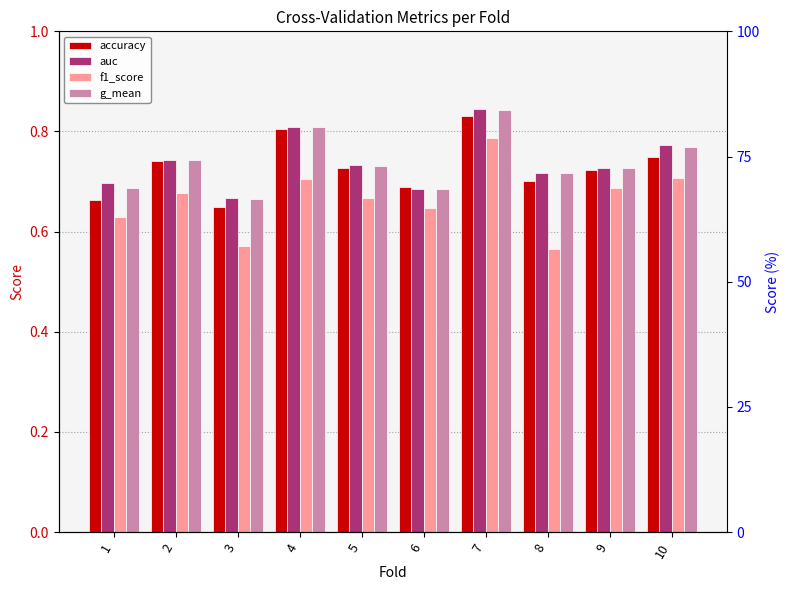

What is the maximum value shown in the chart?

0.8